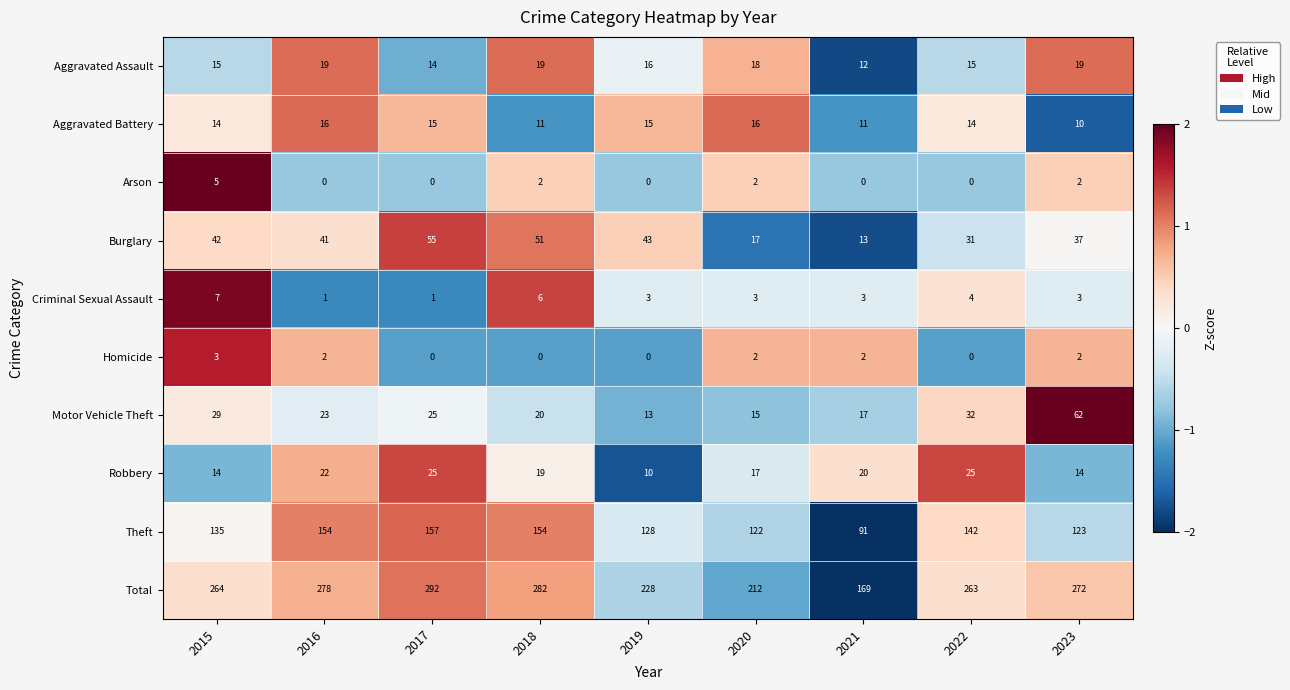

List the series in order of their peak value, highest first.

Total, Theft, Motor Vehicle Theft, Burglary, Robbery, Aggravated Assault, Aggravated Battery, Criminal Sexual Assault, Arson, Homicide